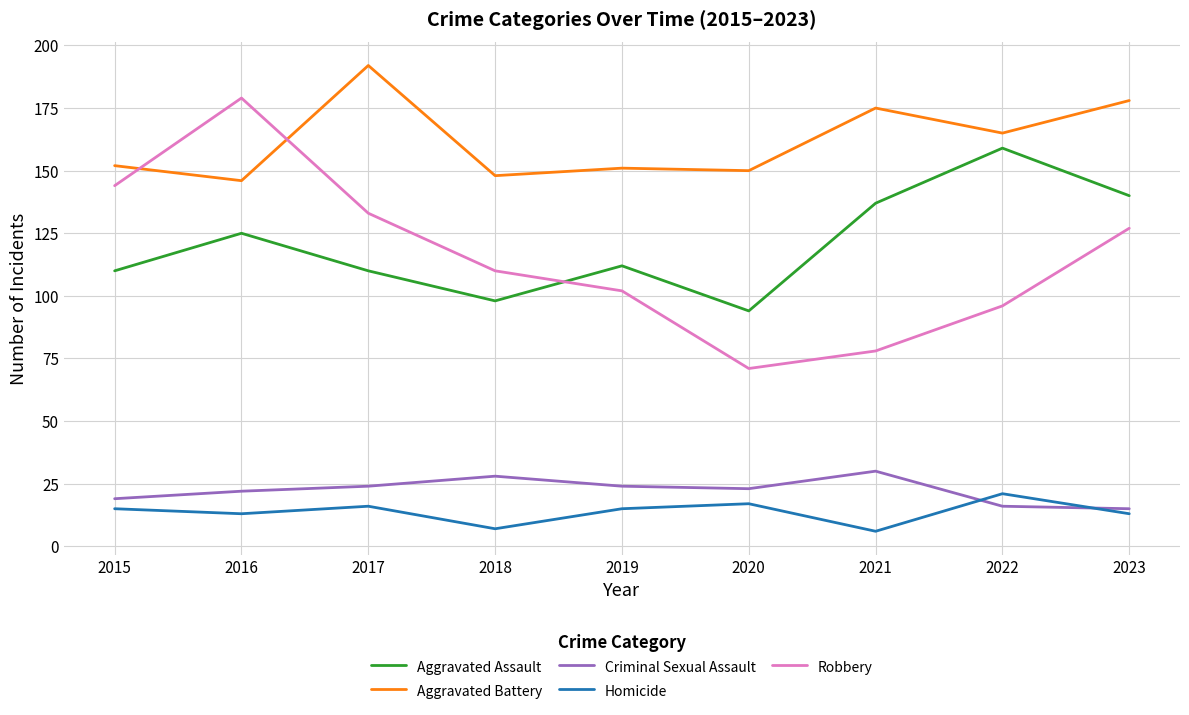

How many interior local peaks does the Criminal Sexual Assault series have?

2